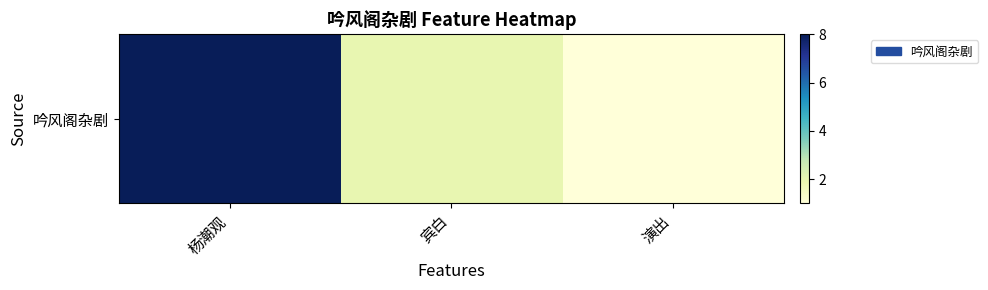

The chart shows a value of 2 at 宾白. True or false?

True